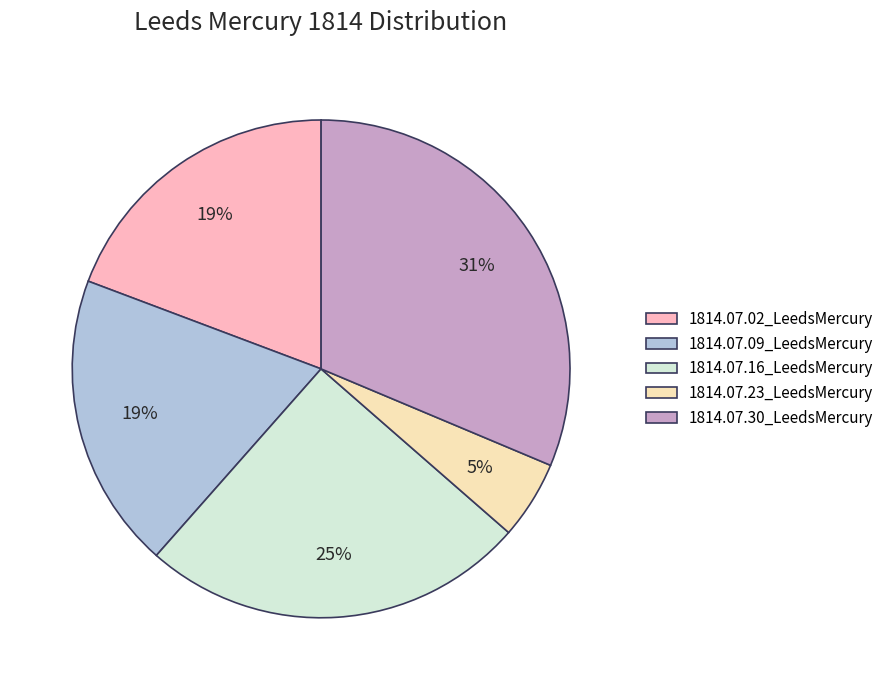

Combined, do 1814.07.09_LeedsMercury and 1814.07.16_LeedsMercury account for over 50%?

No